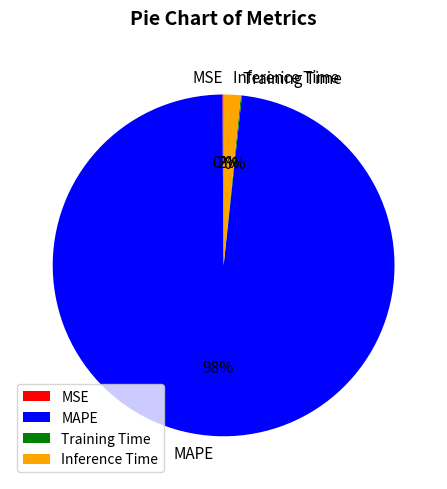

What is the largest slice in the pie chart?

MAPE